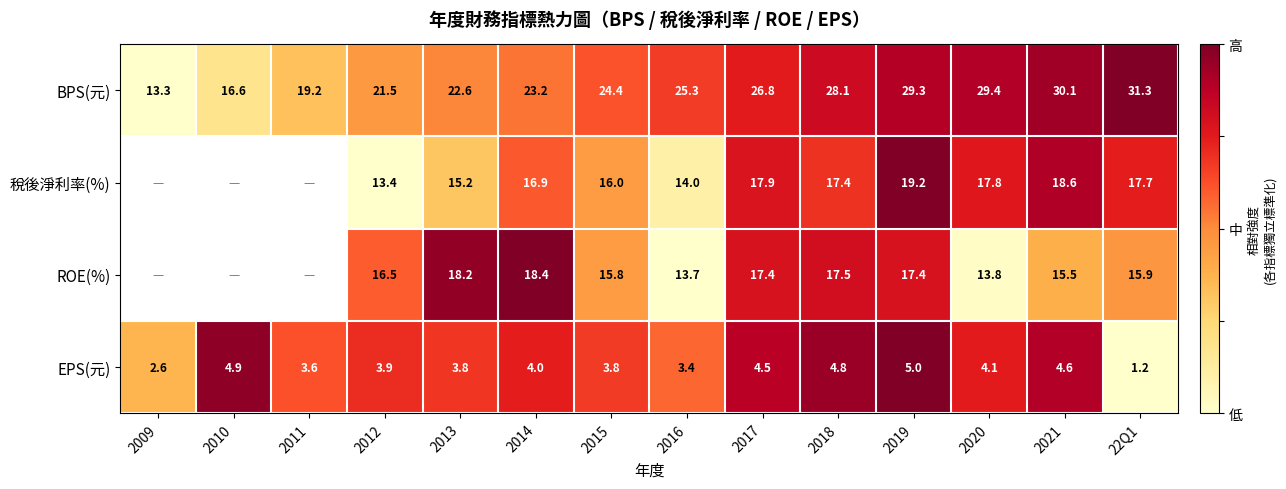

The value of EPS(元) at 2013 is 1.2. True or false?

False